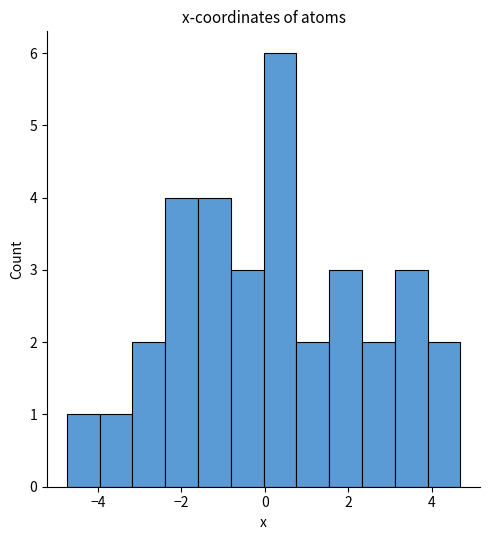

Read against the x-axis, roughly where is the centre of the tallest bar?

0.4